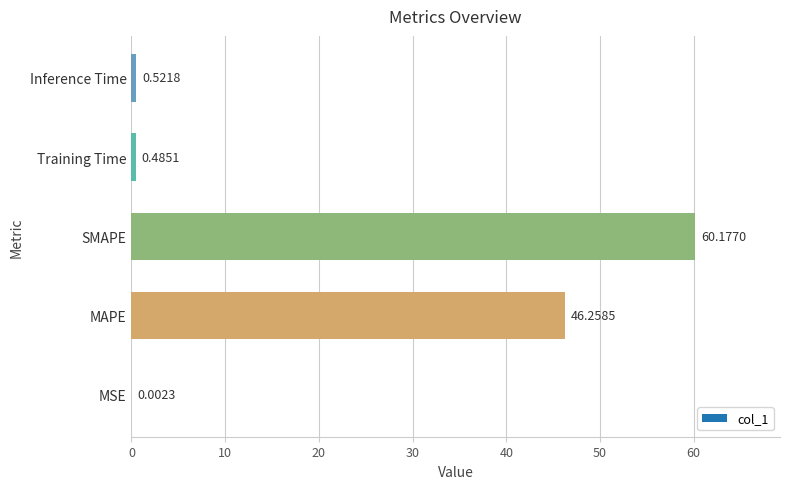

The chart shows a value of 62.9 at MAPE. True or false?

False